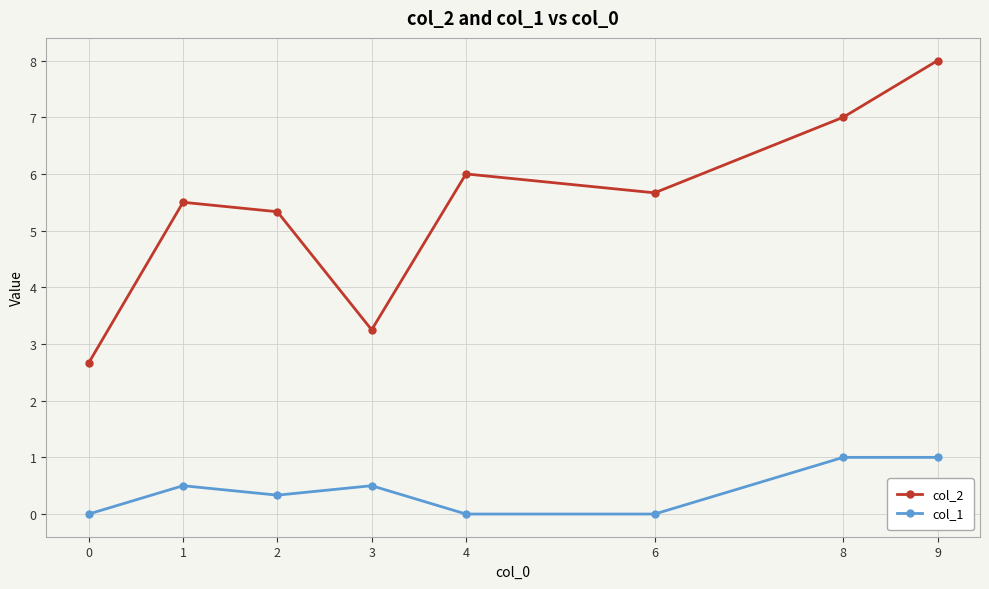

What is the average value of the col_2 series?

5.4